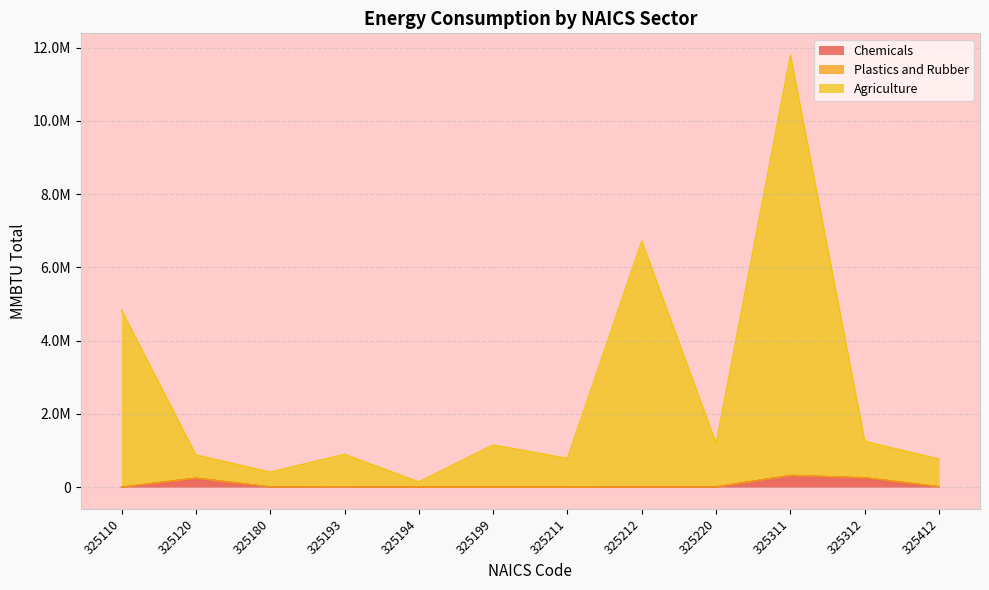

True or false: Agriculture and Chemicals intersect in this chart.

False